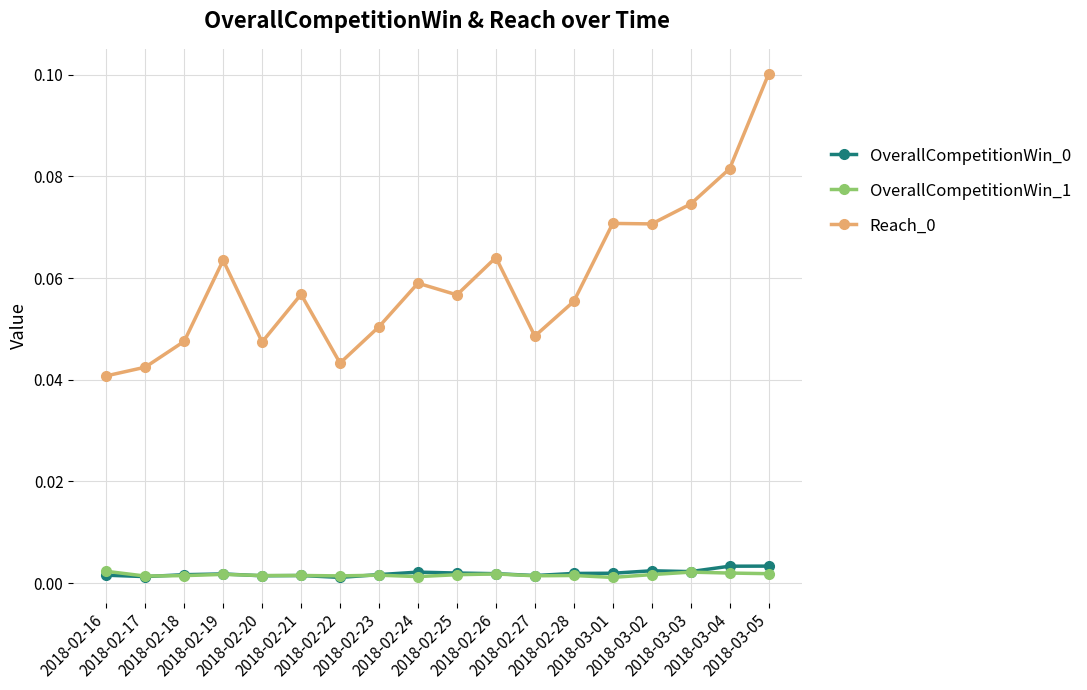

Count the OverallCompetitionWin_1 values in the range 0 to 1.

18